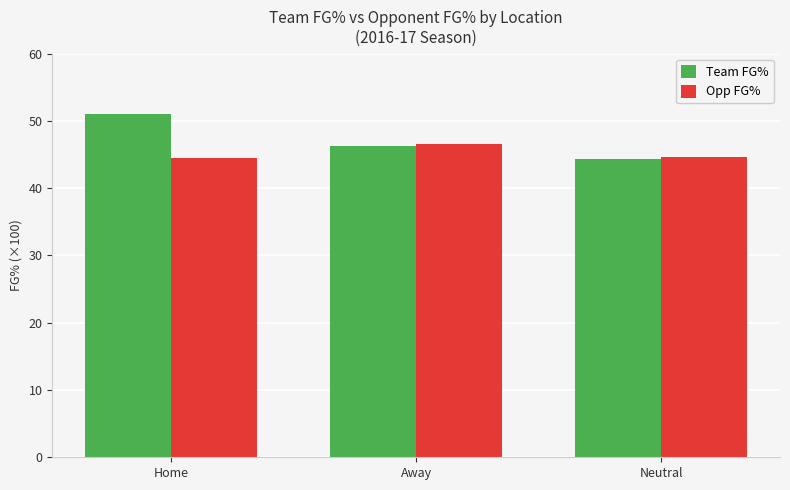

Read the Team FG% value at Neutral.

44.3